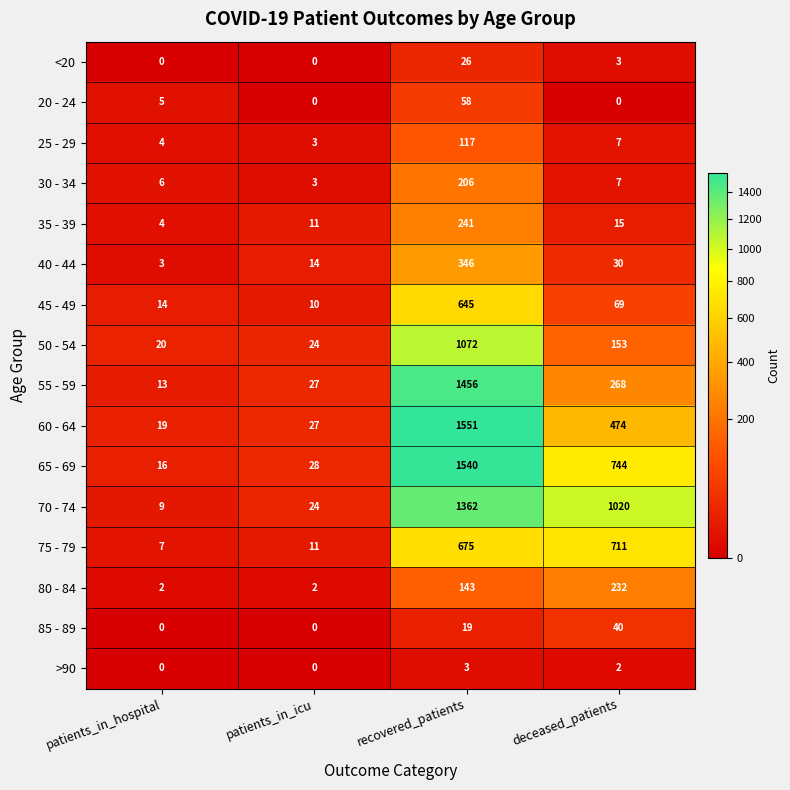

What is the difference between the second highest and minimum values in the 50 - 54 series?

133